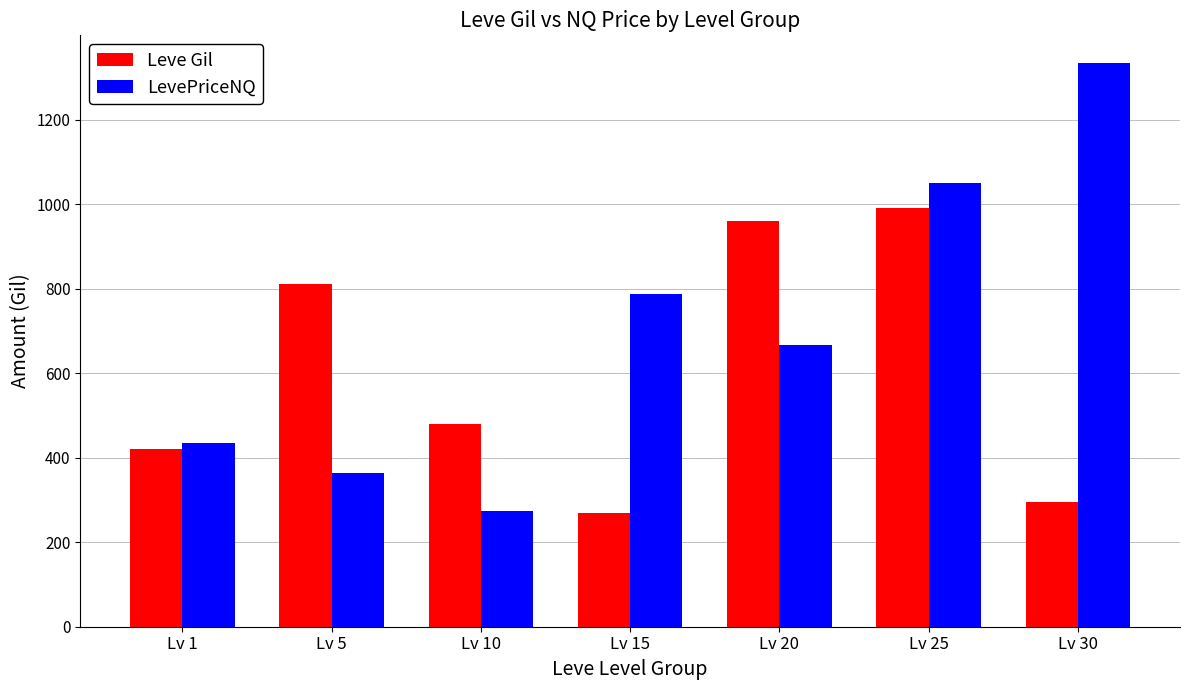

Reading left to right, list all the values displayed in this chart.

Leve Gil: Lv 1=420	Lv 5=810	Lv 10=480	Lv 15=270	Lv 20=960	Lv 25=990	Lv 30=294
LevePriceNQ: Lv 1=434	Lv 5=363	Lv 10=273	Lv 15=787	Lv 20=667	Lv 25=1050	Lv 30=1333